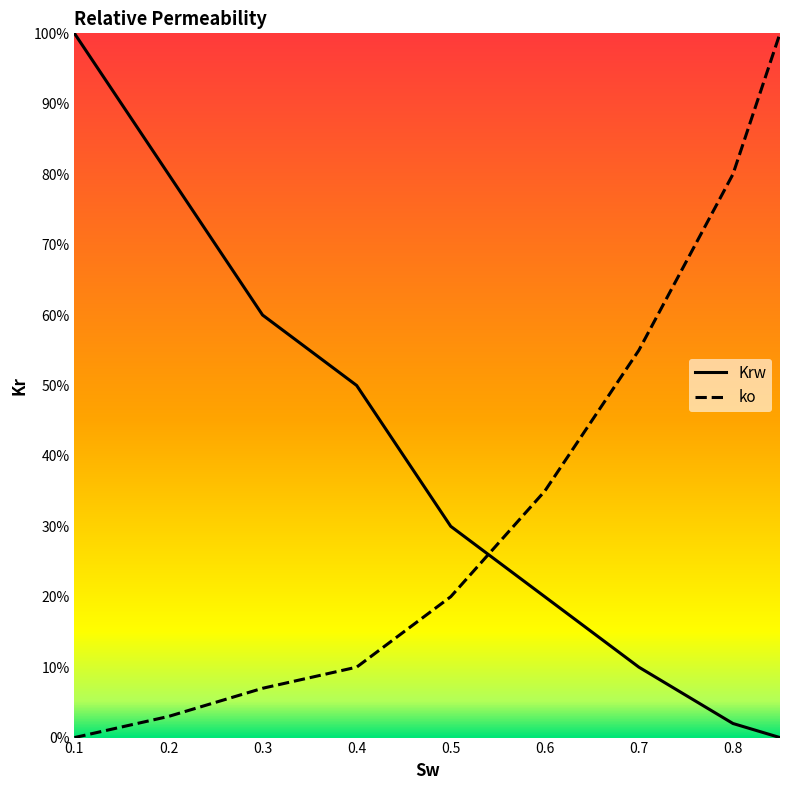

True or false: ko and Krw intersect in this chart.

True